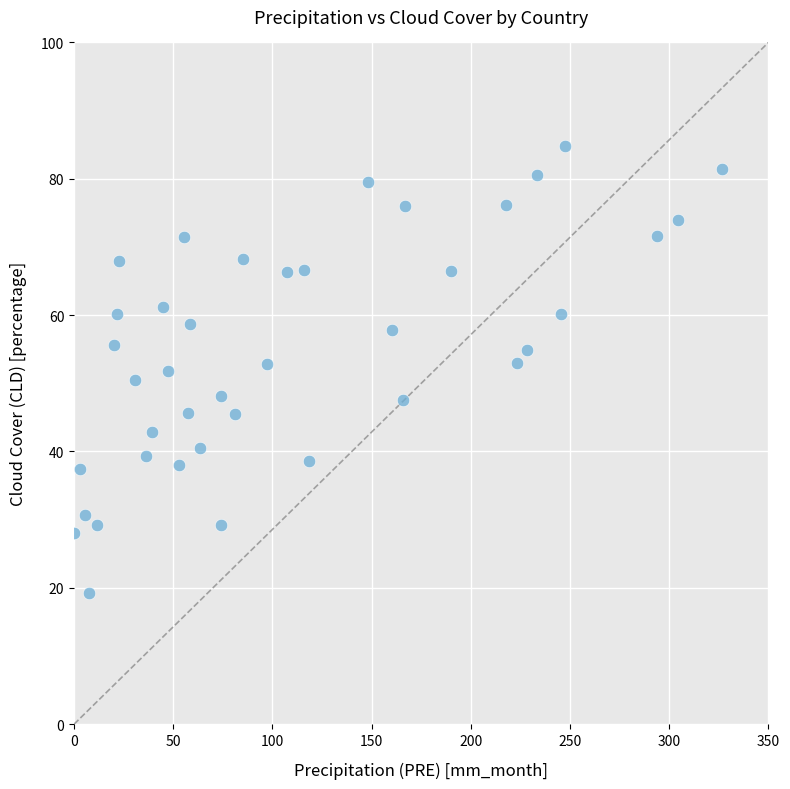

What is the range of Y values (max minus min)?

65.5